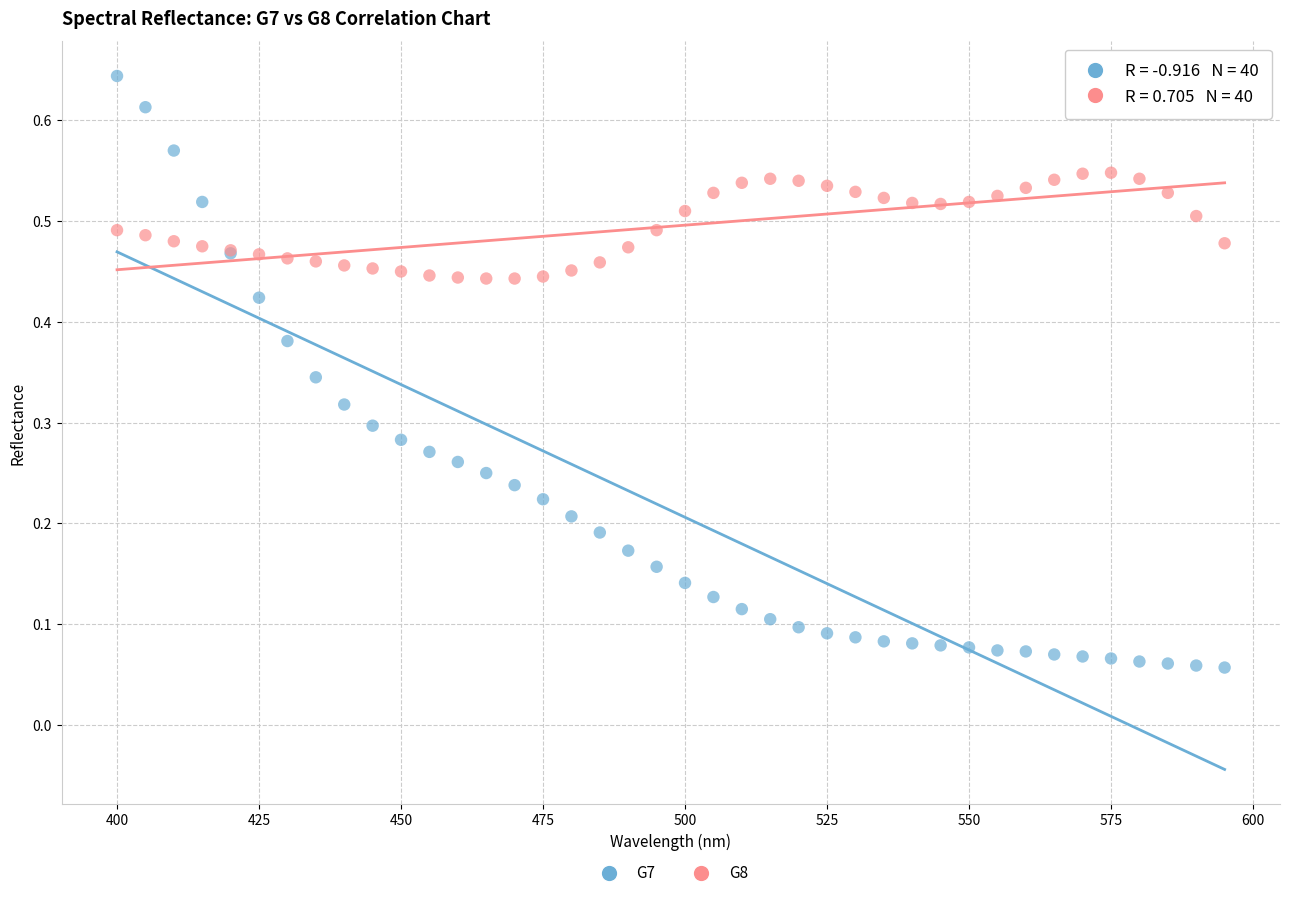

What are all the series names shown in the legend?

G7, G8